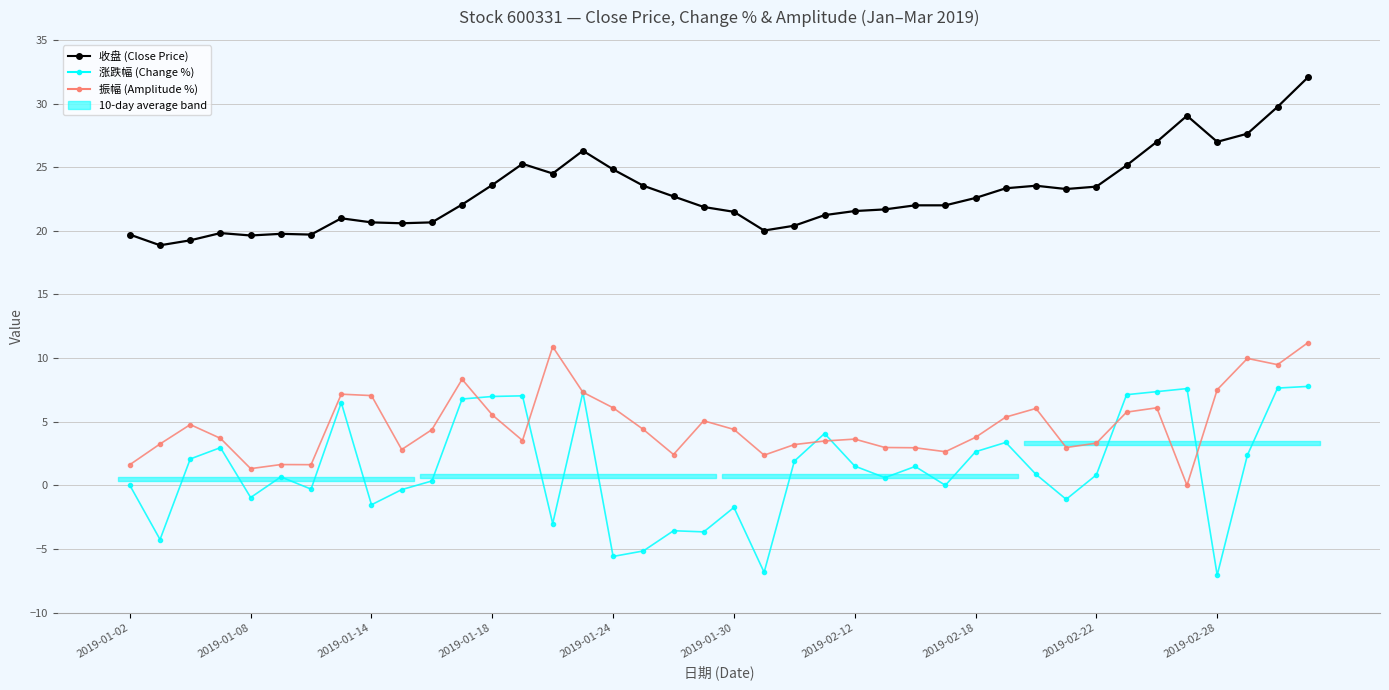

True or false: 振幅 (Amplitude %) and 收盘 (Close Price) cross at least once.

False